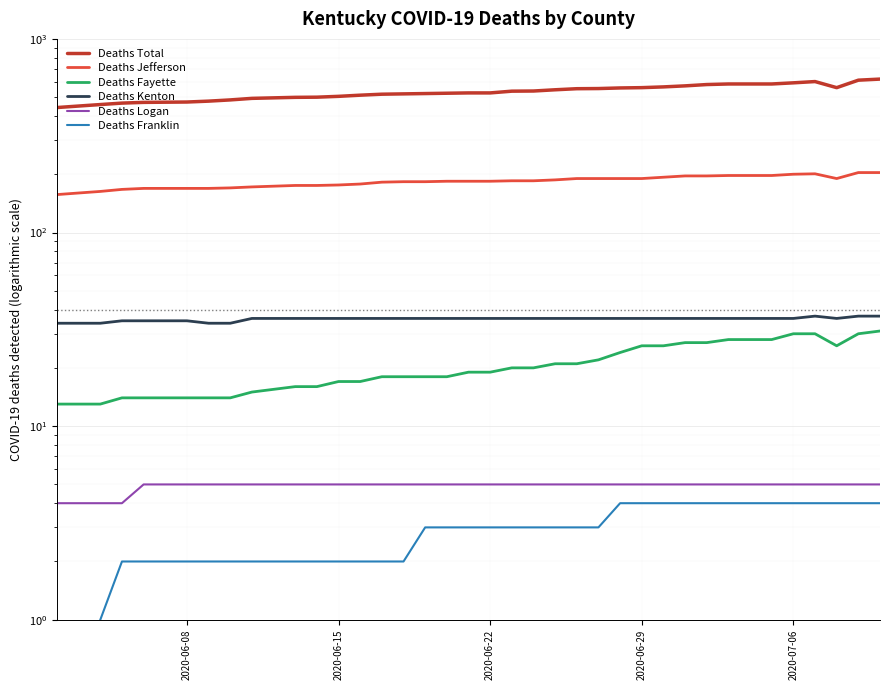

True or false: Deaths Total and Deaths Logan cross at least once.

False